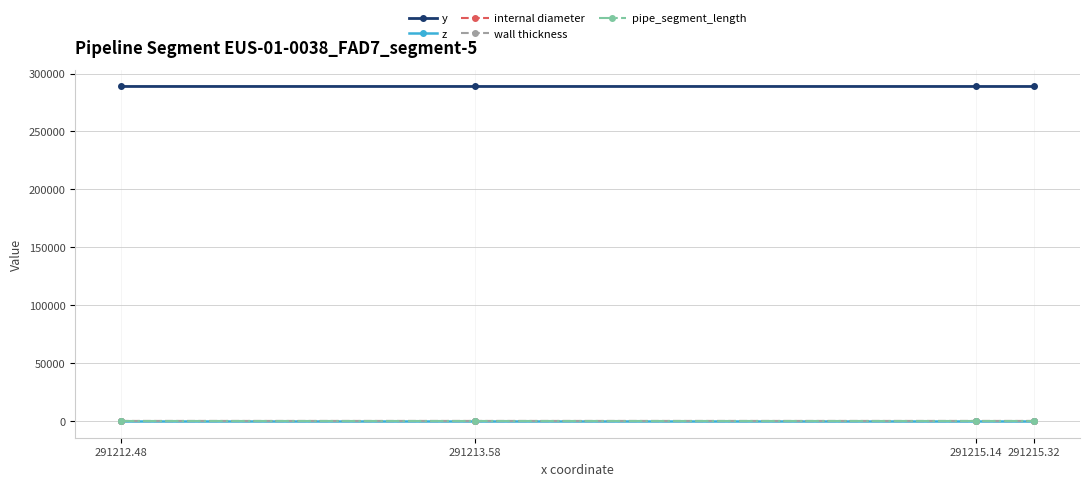

What is the maximum value shown in the chart?

288810.5